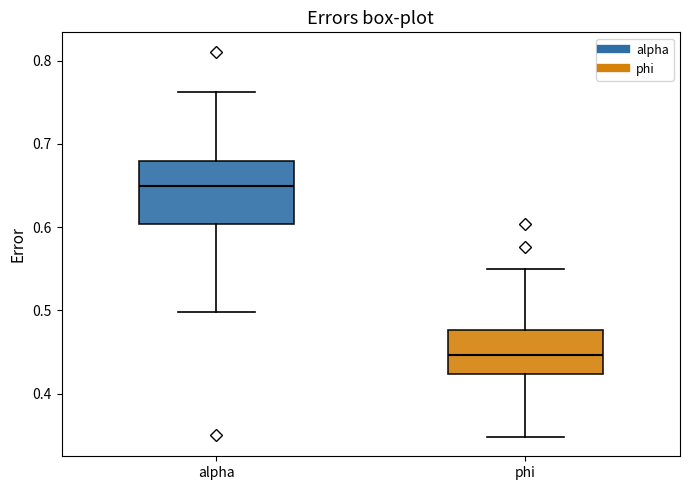

Reading left to right, read every box against the y-axis: the position of its median line, the range the box covers, and the ends of its whiskers. The values are not printed on the chart, so give them approximately, as read against the axis.

alpha: median 0.65, box 0.60 to 0.68, whiskers 0.50 to 0.76
phi: median 0.45, box 0.42 to 0.48, whiskers 0.35 to 0.55